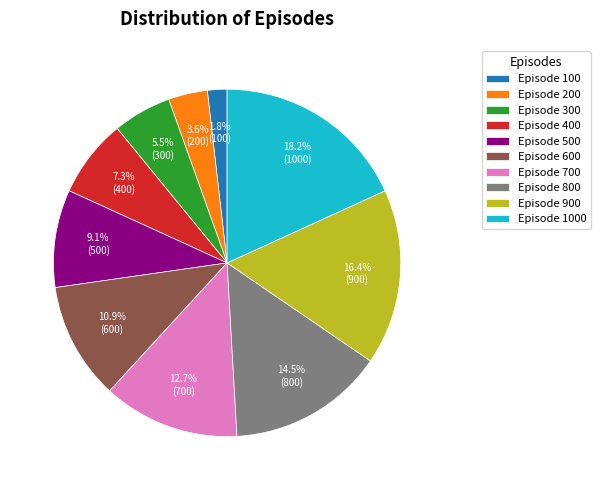

Count the number of slices in the pie.

10